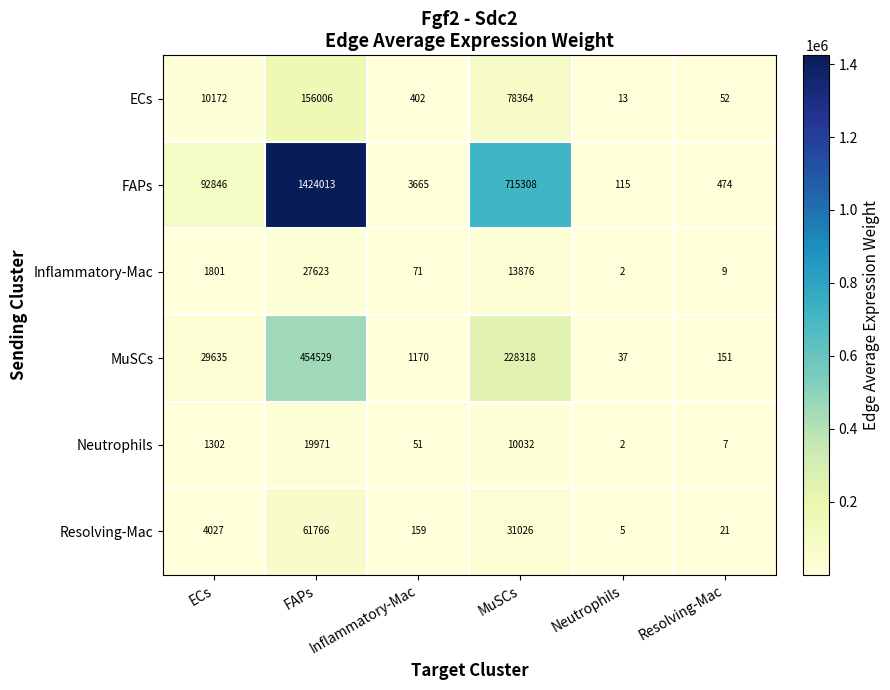

What is the average value of the FAPs series?

372737